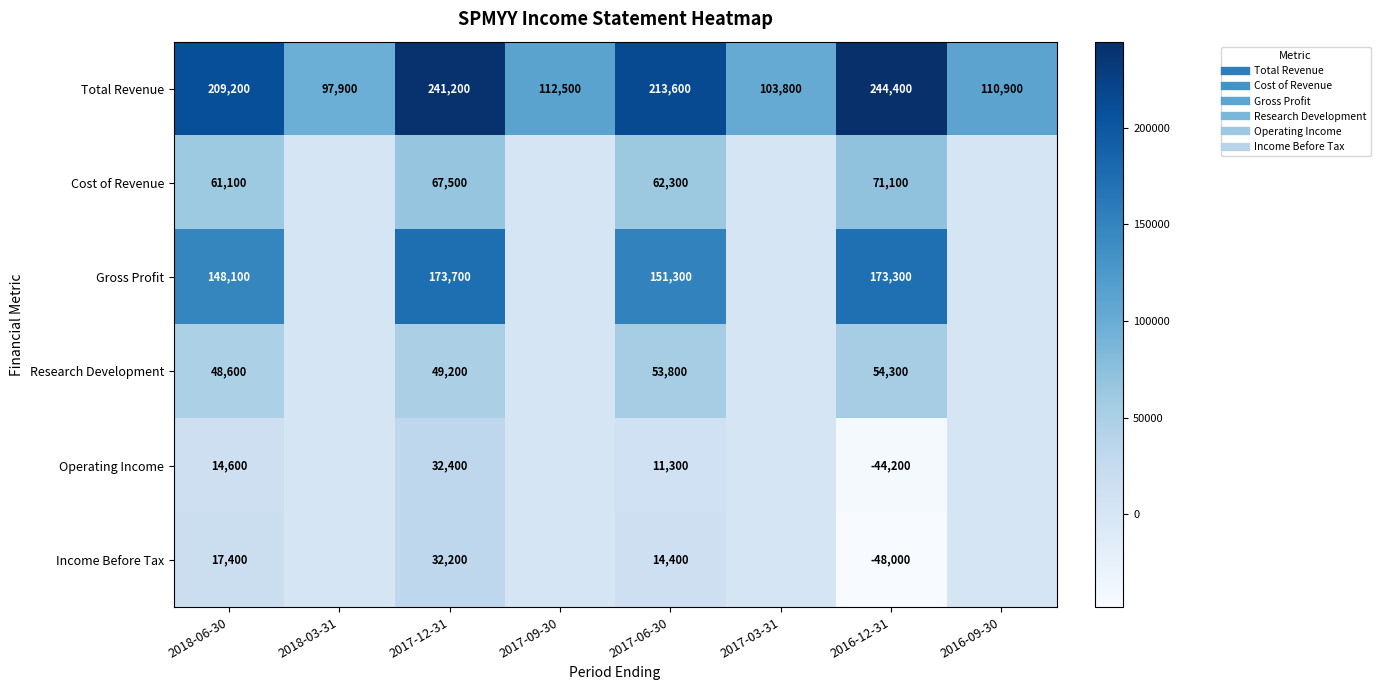

Rank the categories by Operating Income value from lowest to highest.

2016-12-31, 2018-03-31, 2017-09-30, 2017-03-31, 2016-09-30, 2017-06-30, 2018-06-30, 2017-12-31